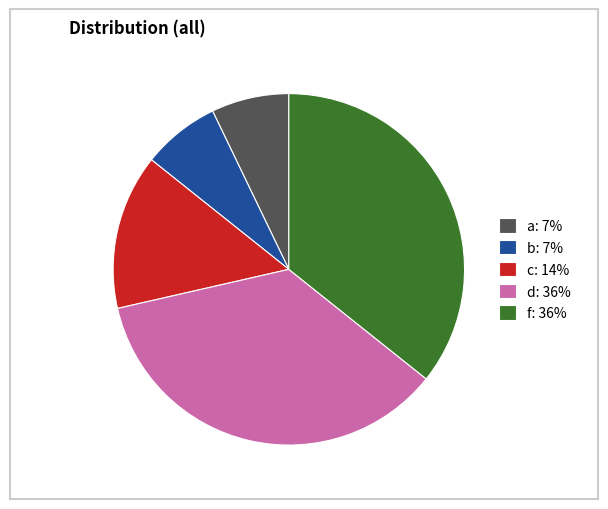

True or false: f: 36% accounts for 21% of the total.

False